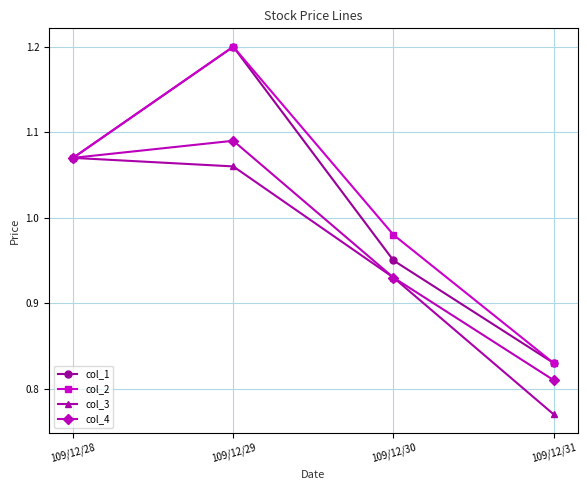

At which category does col_1 reach its first local peak?

109/12/29